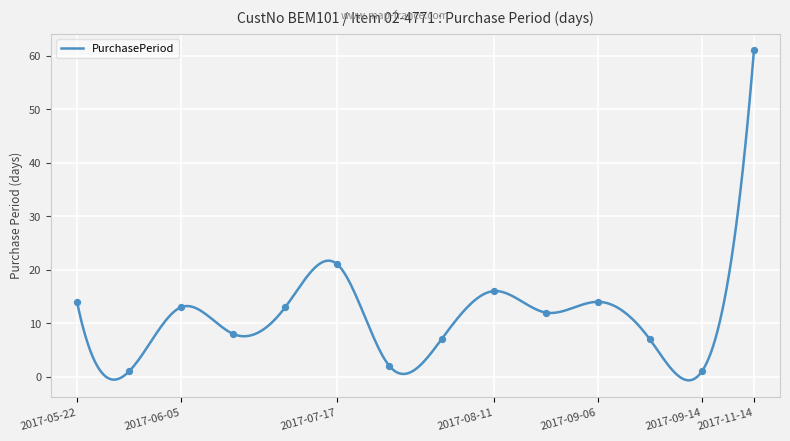

What is the maximum value shown in the chart?

61.0